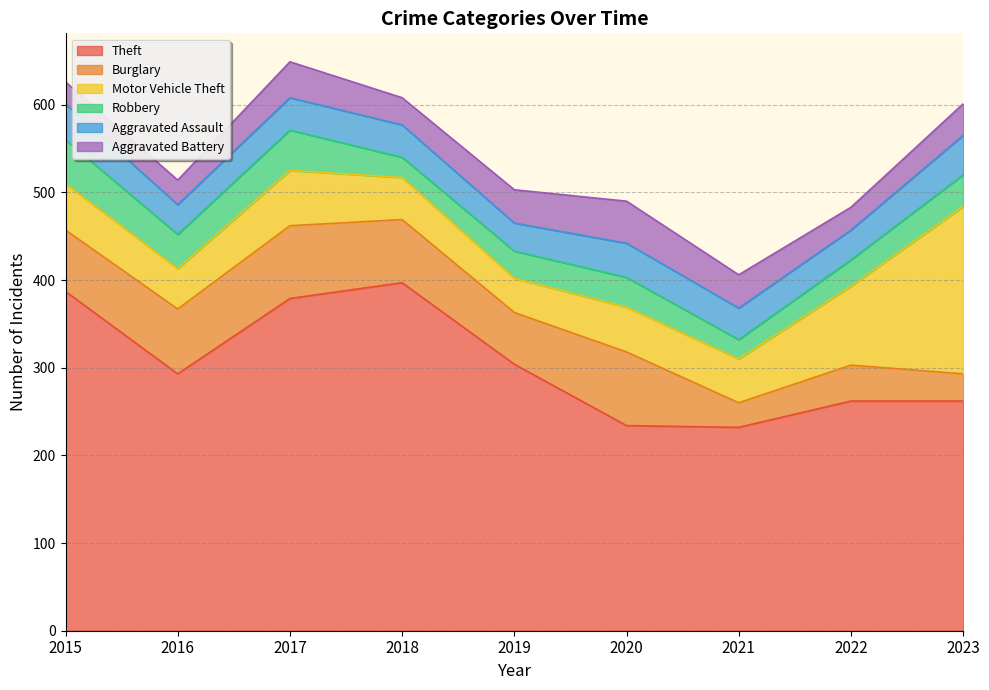

Where does the Robbery series first go above 34?

2015